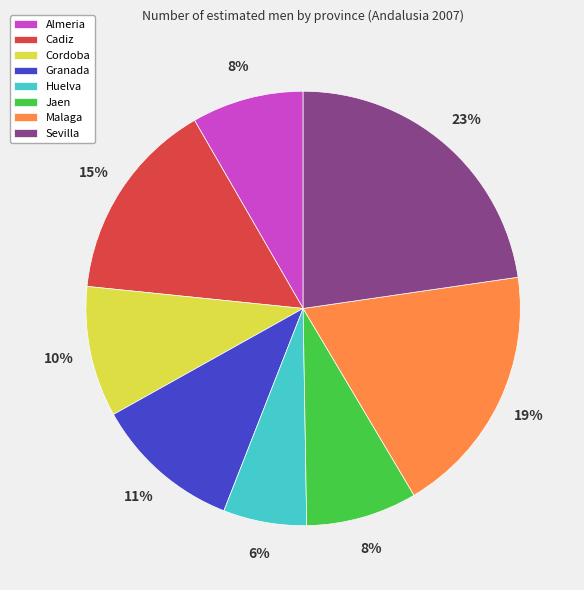

True or false: Cordoba accounts for 4% of the total.

False